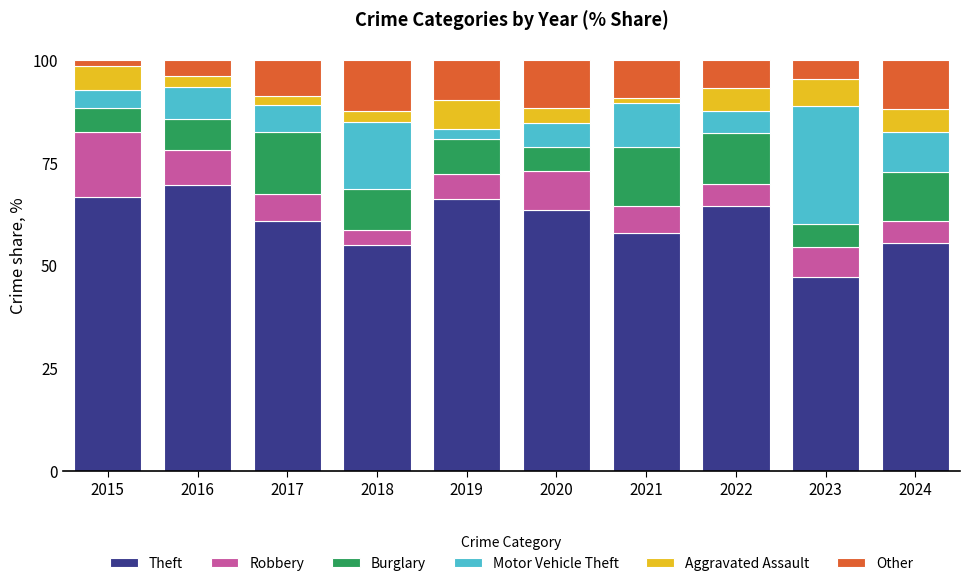

At which label does Theft reach its minimum?

2023